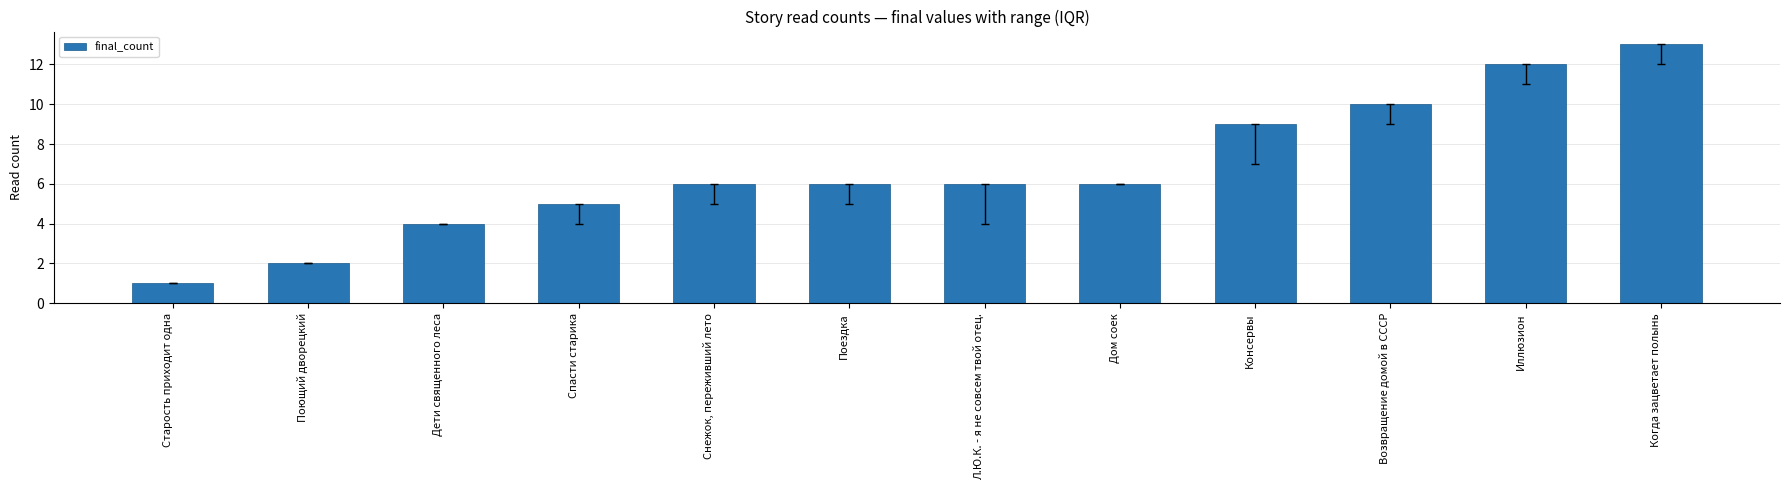

Which label corresponds to the smallest value in the chart?

Старость приходит одна